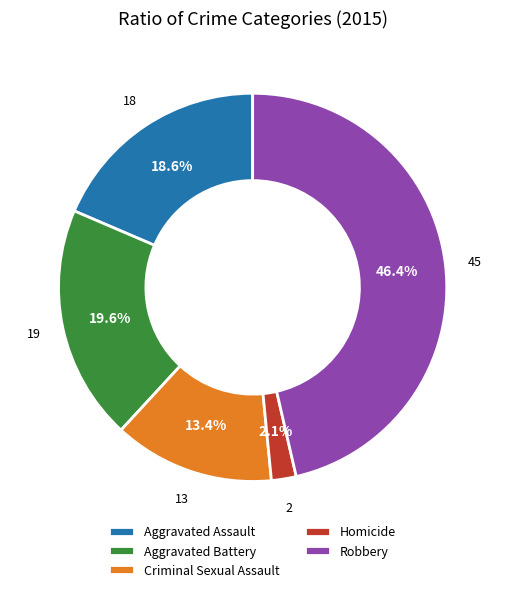

To the nearest percent, what is the difference between the largest and smallest slice percentages?

44%